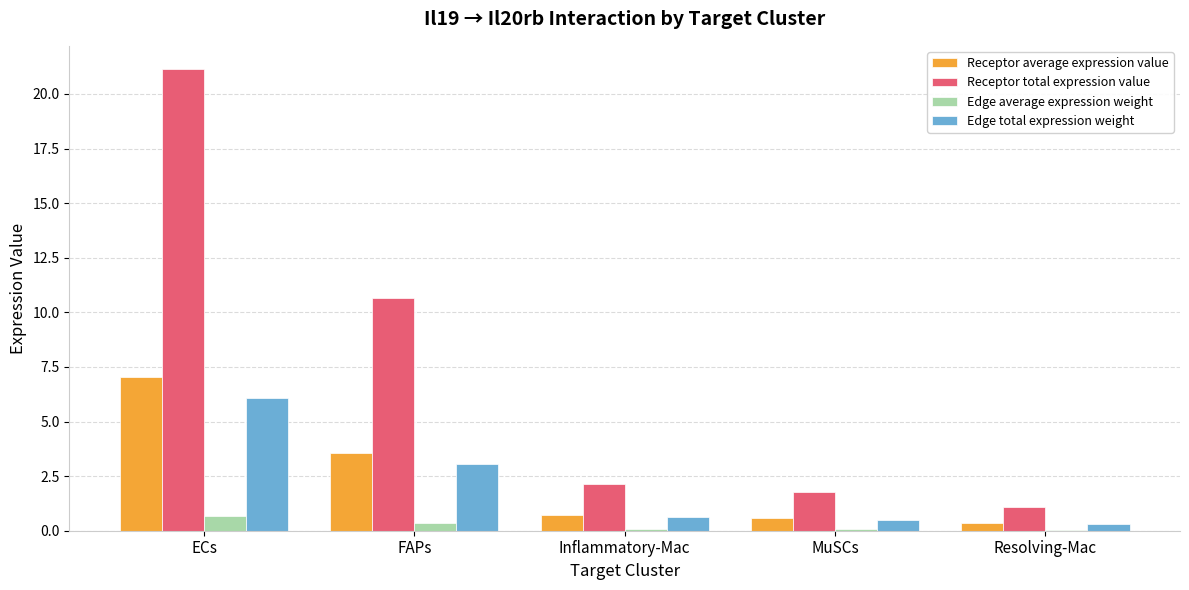

What is the difference between the Edge total expression weight values at MuSCs and Inflammatory-Mac?

0.1